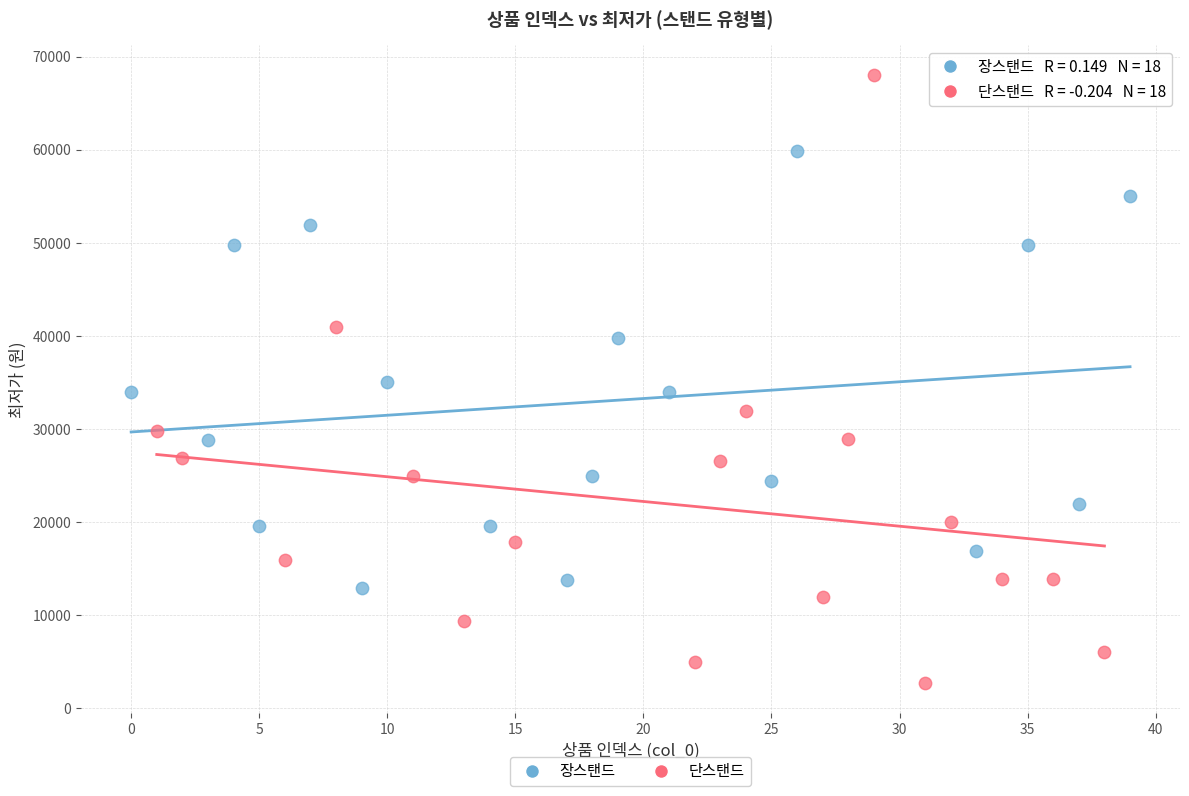

Which series reaches the maximum Y coordinate?

단스탠드